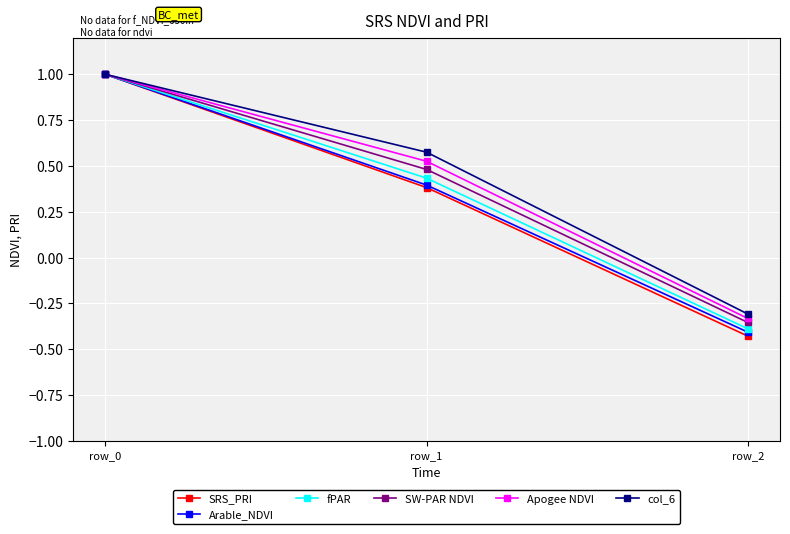

What is the maximum value shown in the chart?

1.0